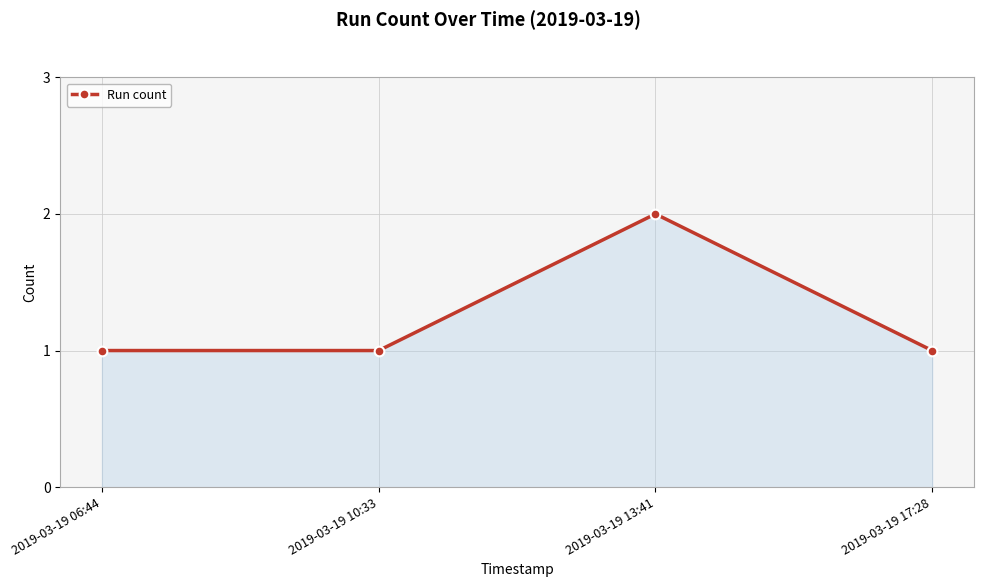

Reading left to right, extract all data points from this chart.

2019-03-19 06:44=1	2019-03-19 10:33=1	2019-03-19 13:41=2	2019-03-19 17:28=1